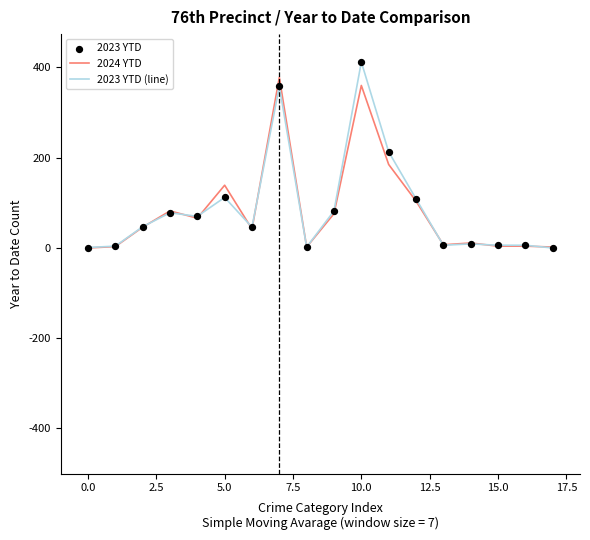

What is the maximum value for 2024 YTD?

378